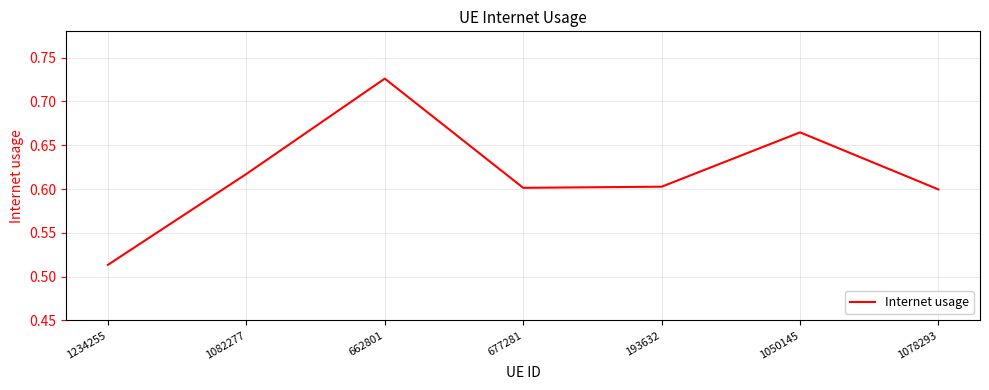

Which label corresponds to the largest value in the chart?

662801